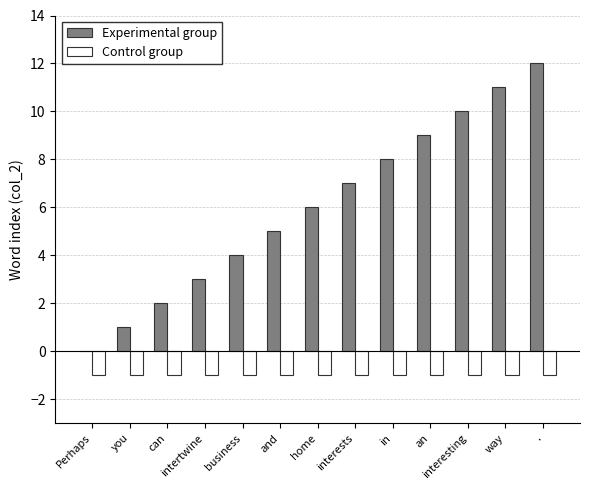

What is the highest value of the Experimental group series?

12